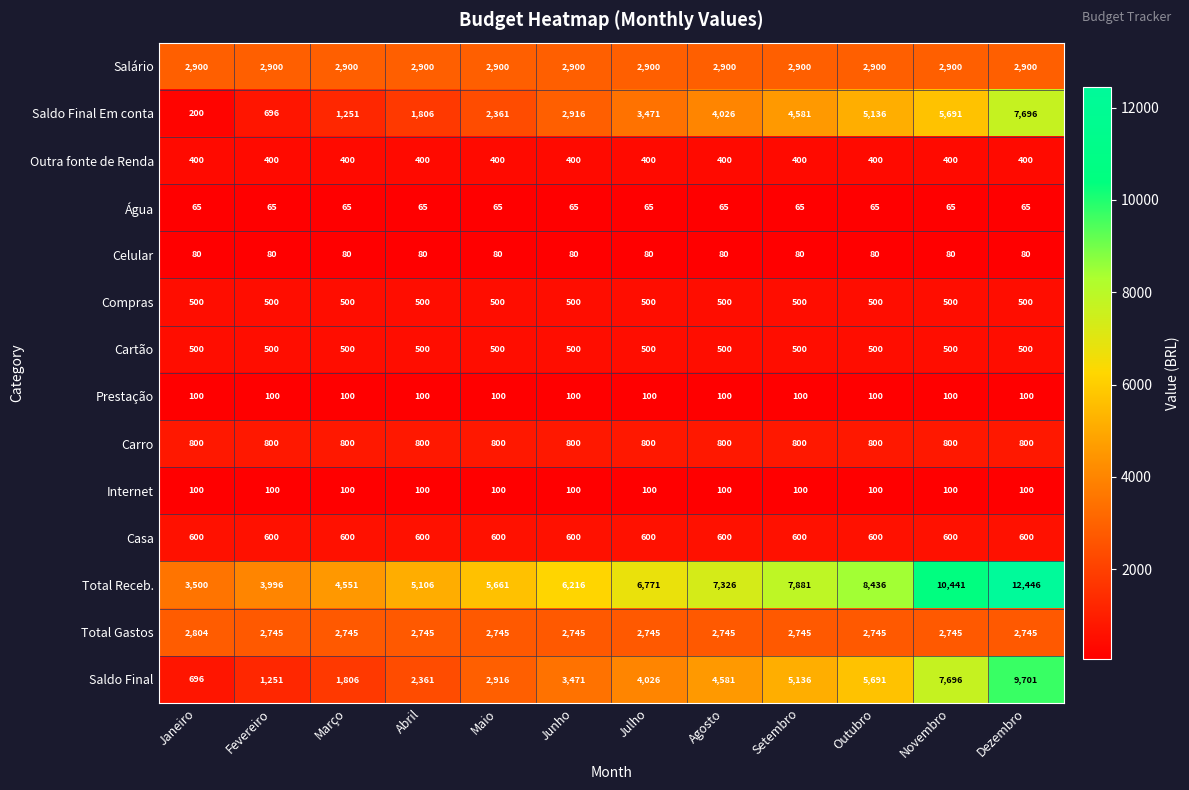

Read the Total Receb. value at Outubro.

8436